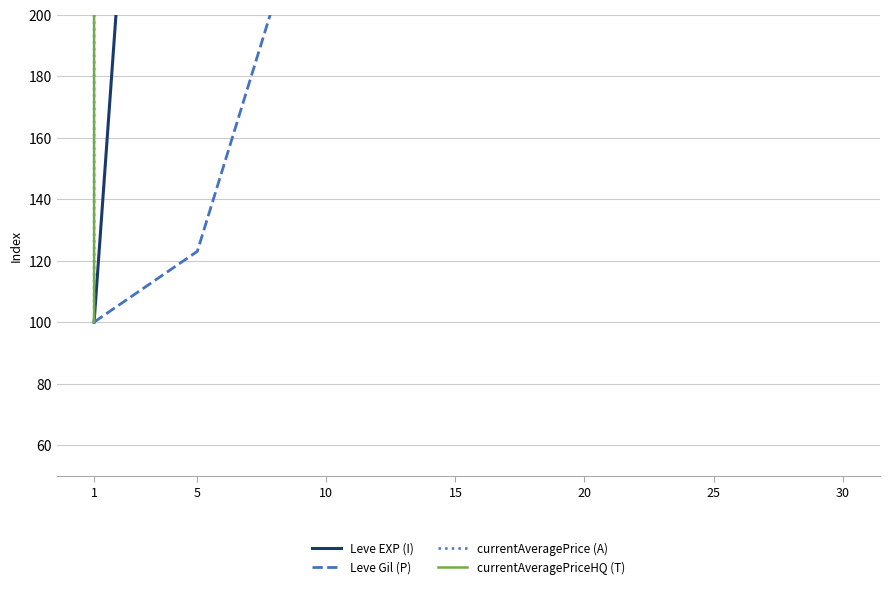

List the labels in order of Leve Gil (P) value, smallest first.

1, 5, 20, 10, 30, 25, 15